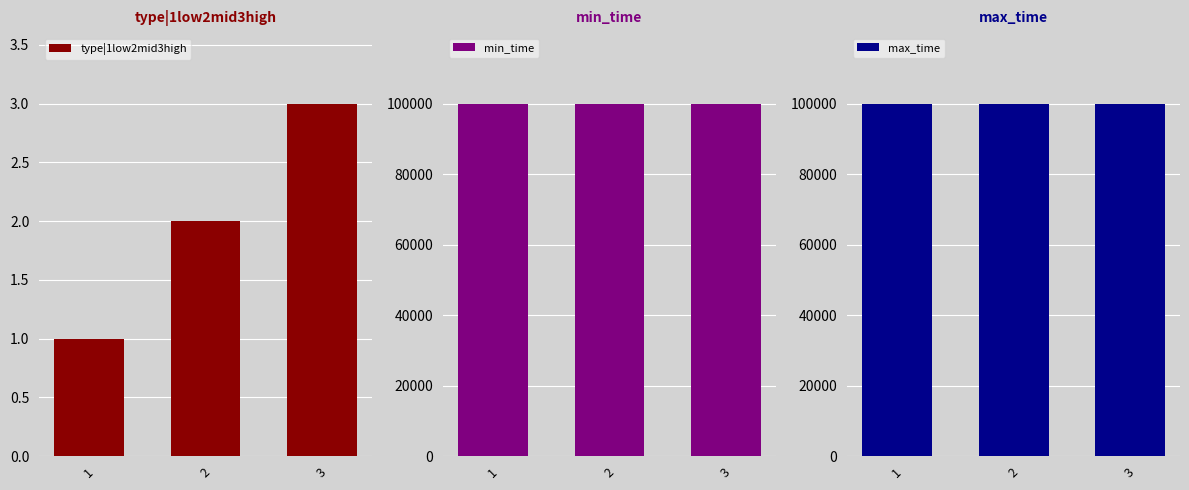

At 2, list the series in order from smallest to largest.

type|1low2mid3high, min_time, max_time